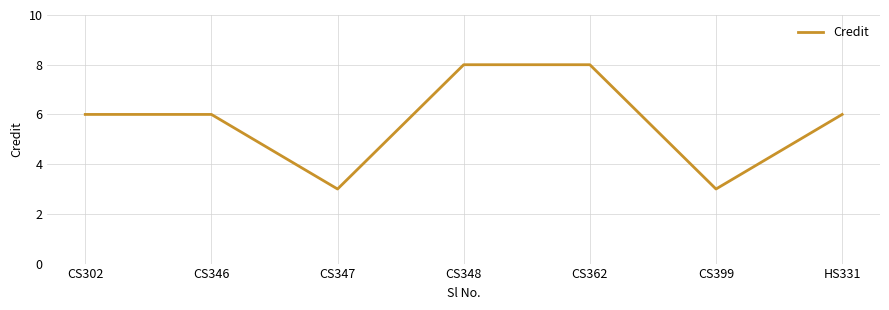

Approximately how many times larger is the value at CS302 compared to HS331?

1.0